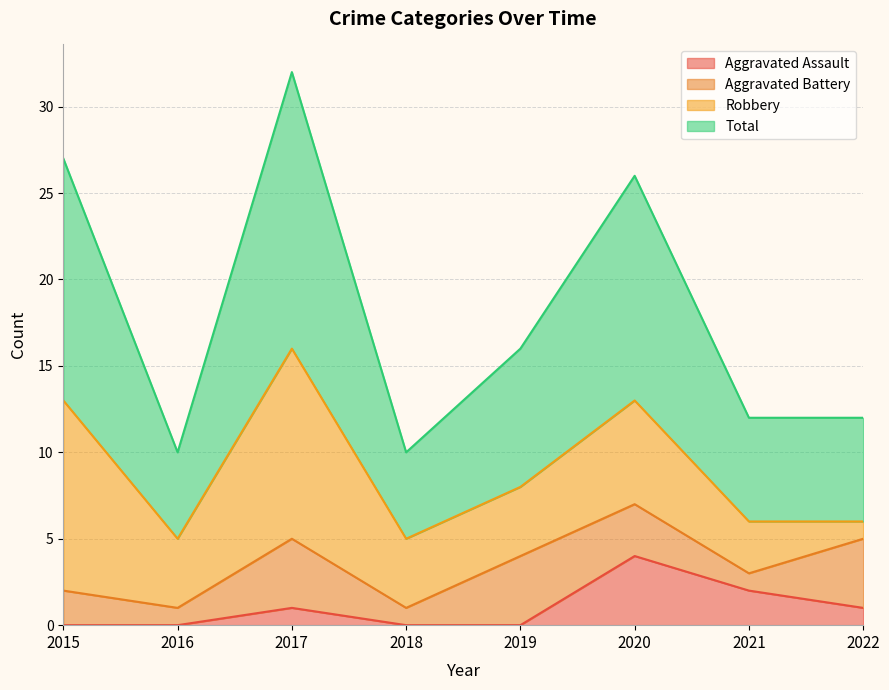

At which label does Aggravated Assault reach its peak?

2020